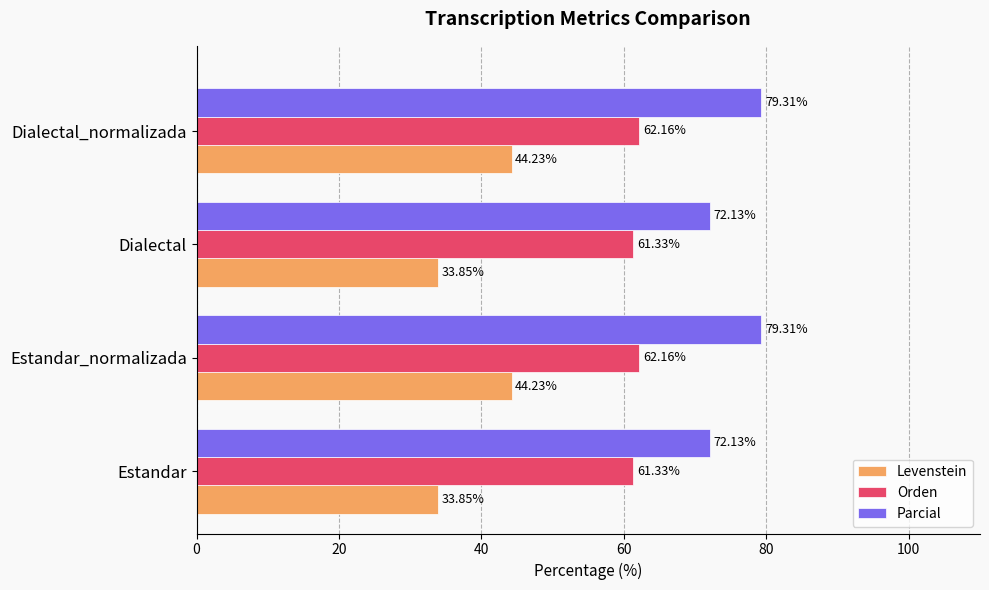

How many data points in Parcial are less than 79?

2